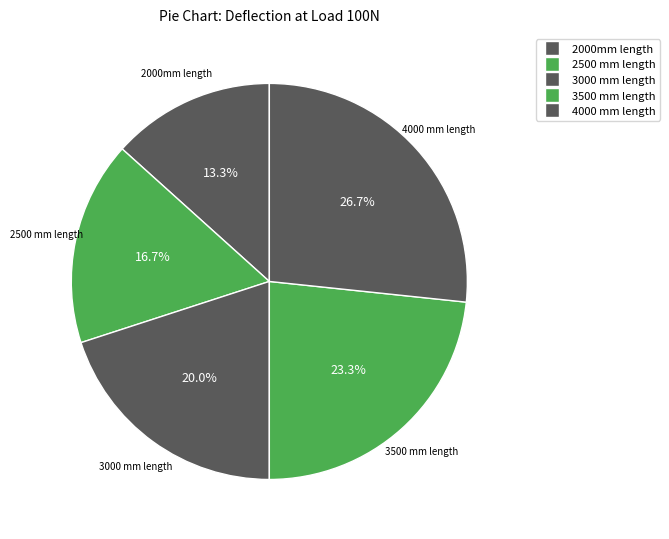

What percentage is the 2500 mm length slice, to the nearest percent?

17%